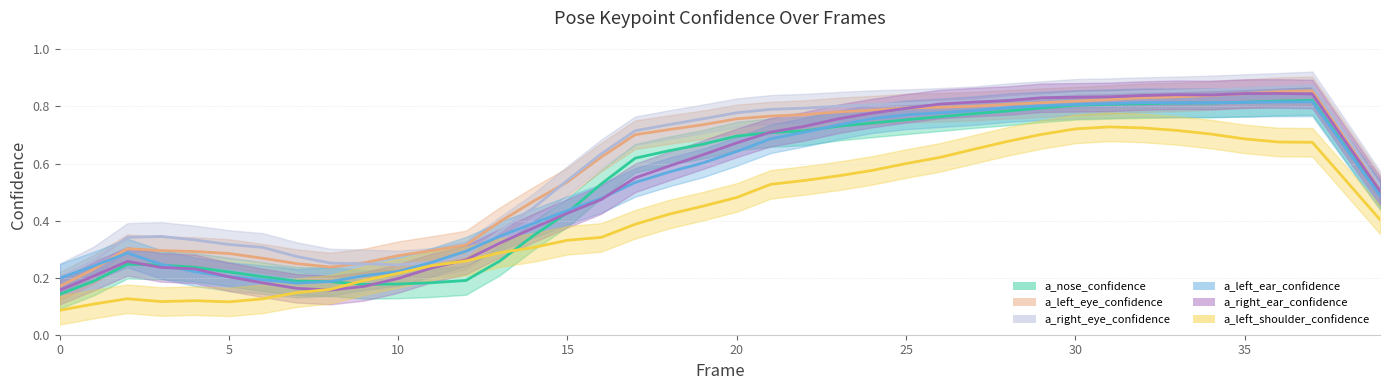

How many intersections are there between a_left_ear_confidence and a_left_eye_confidence?

5